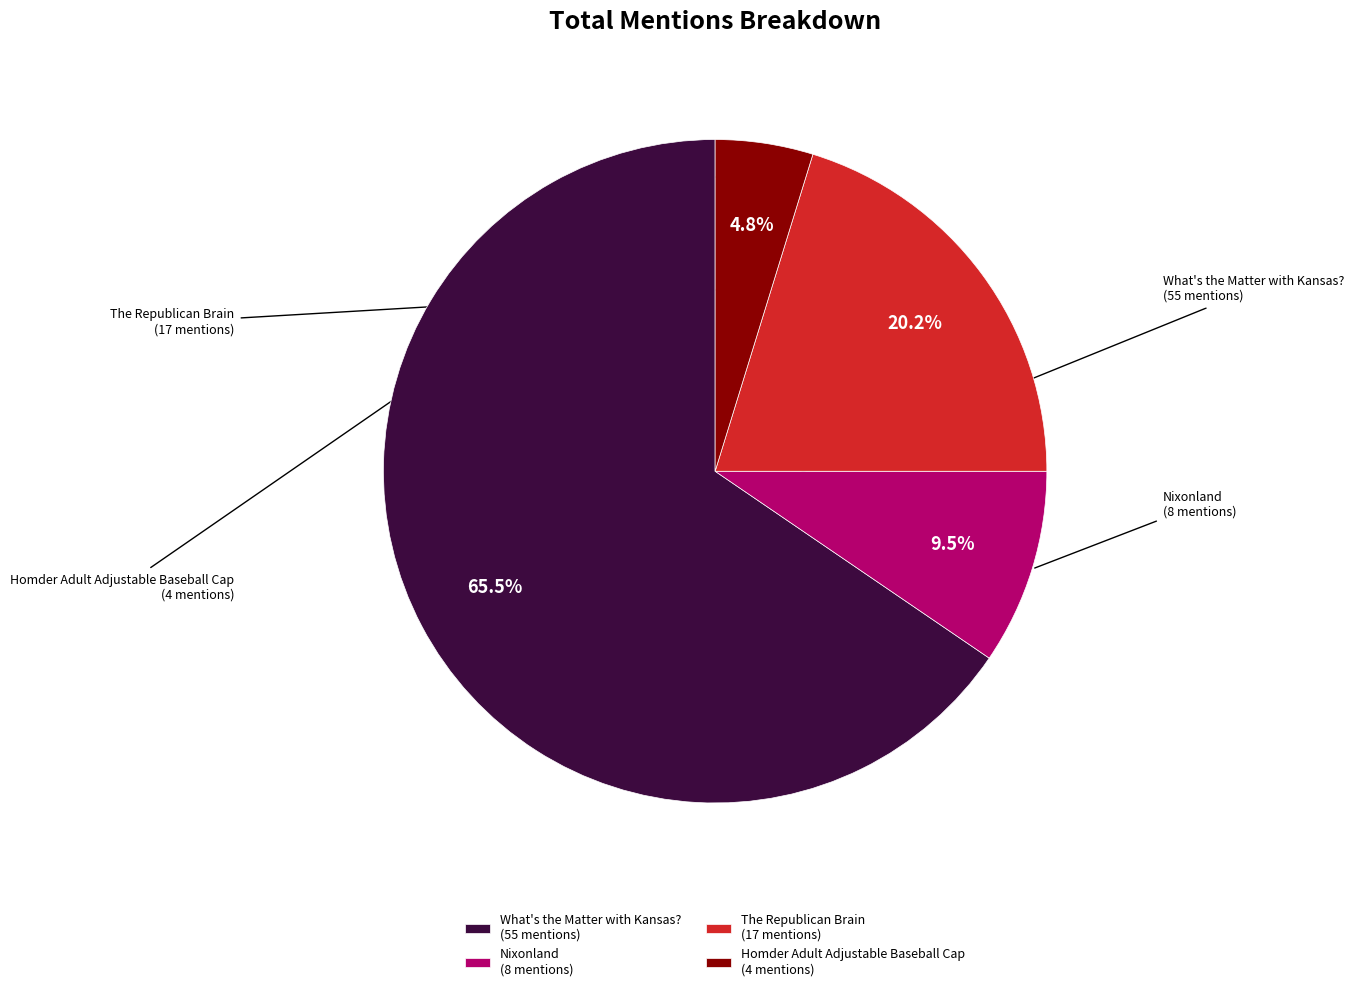

To the nearest percent, what is the difference between the largest and smallest slice percentages?

61%